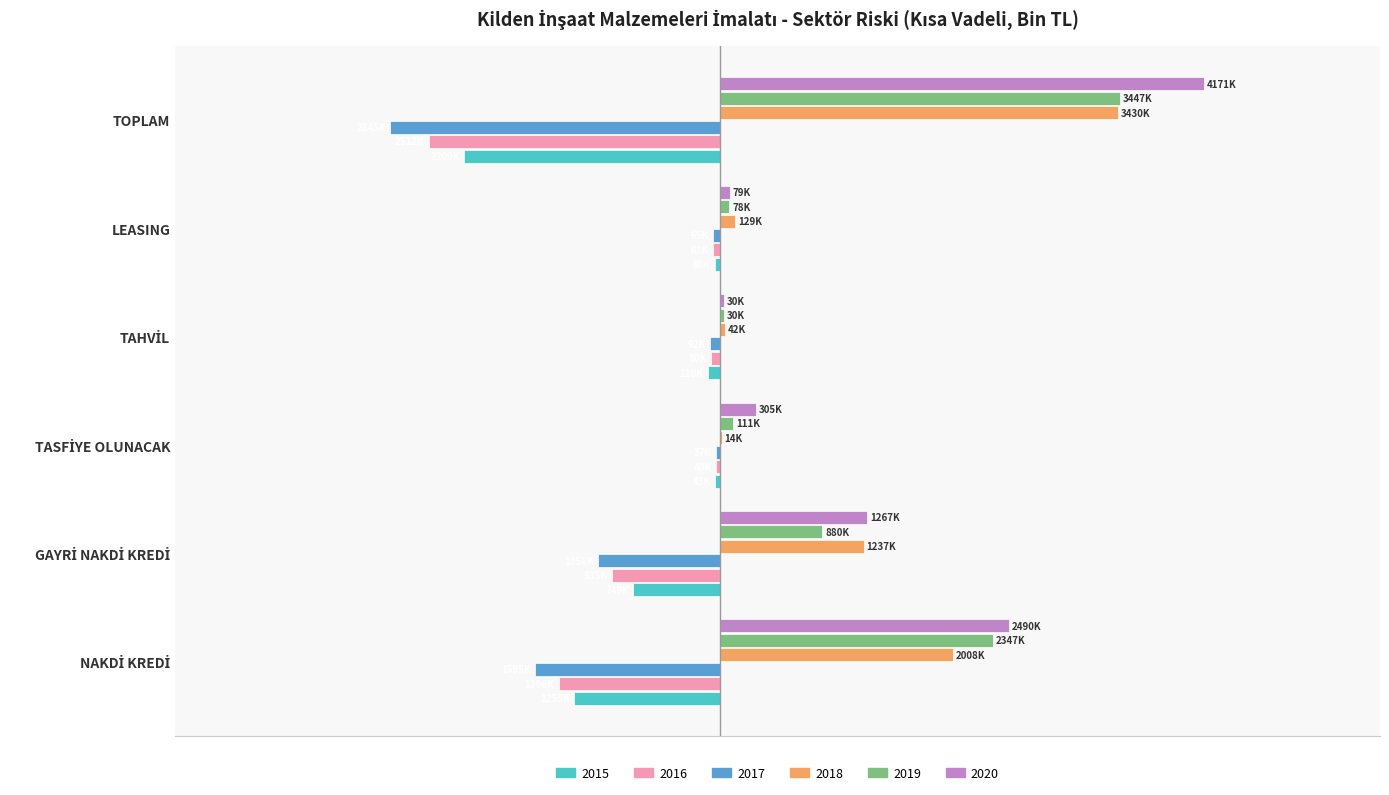

Which series has the largest range (max minus min)?

2020